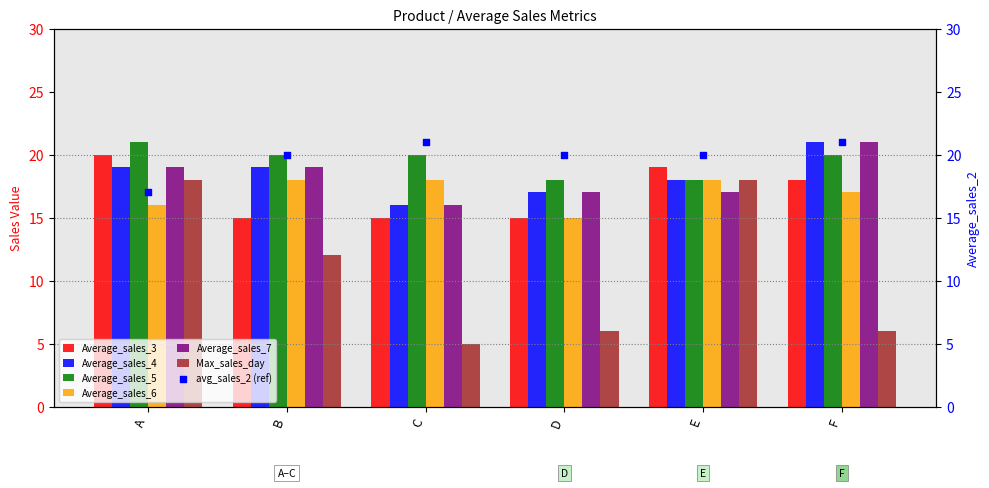

Is the value of Average_sales_6 at A greater than the value of Average_sales_4 at F?

No